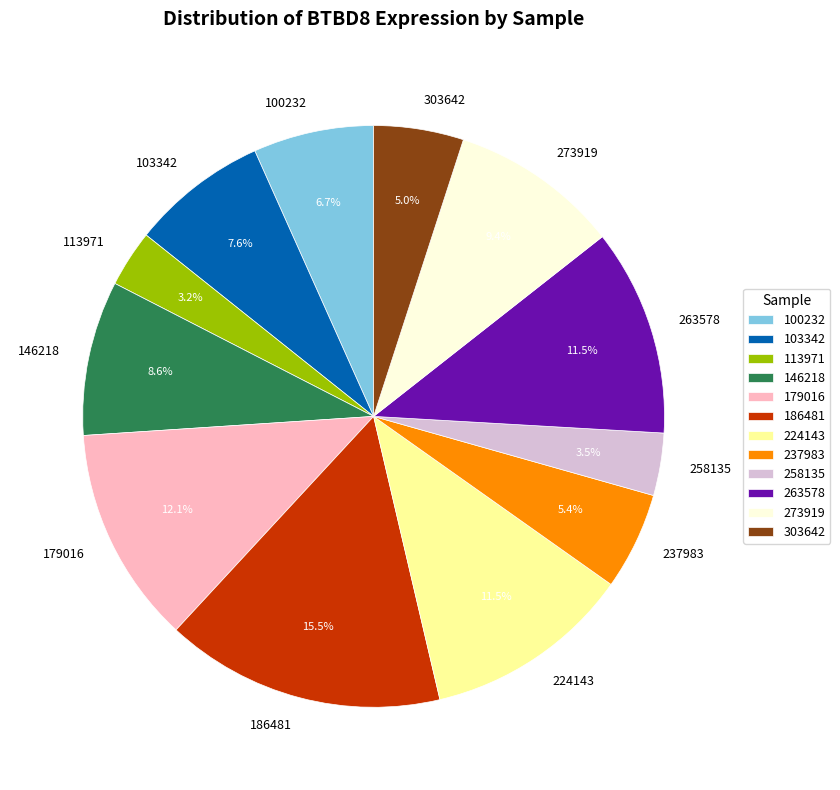

How much of the chart is everything except 273919?

90.6%